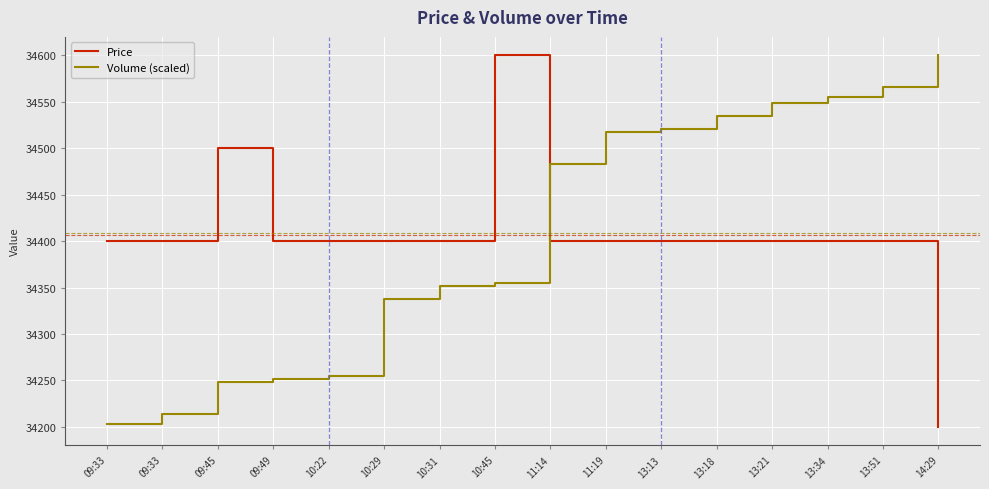

List the series in order of their peak value, lowest first.

Price, Volume (scaled)